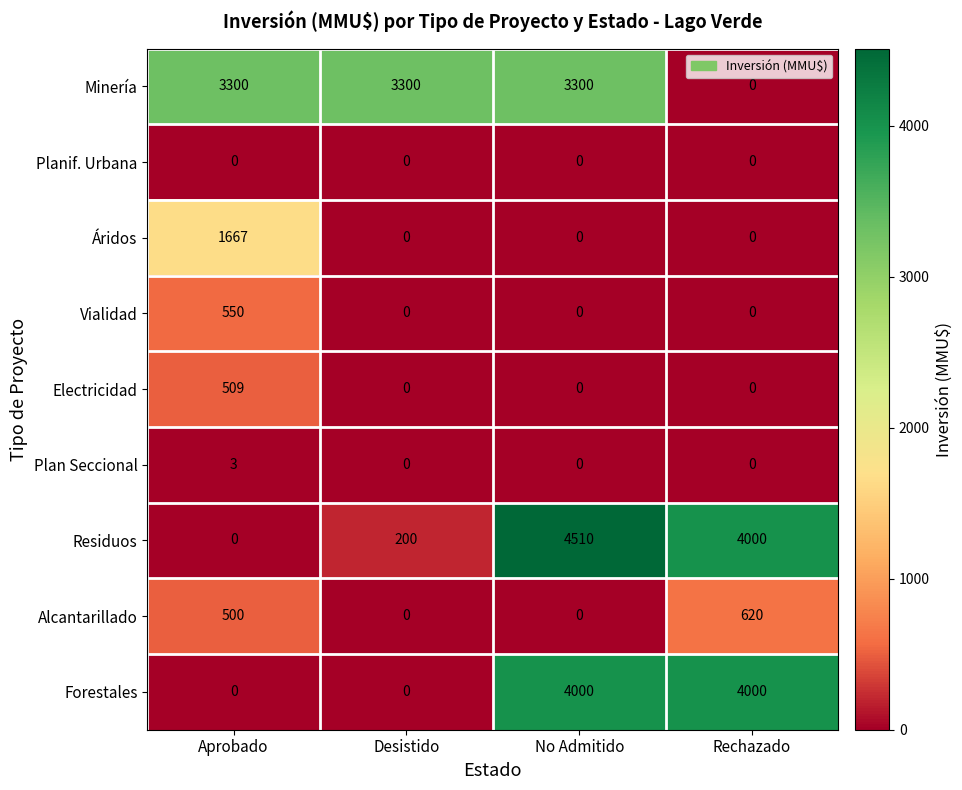

What is the maximum value shown in the chart?

4510